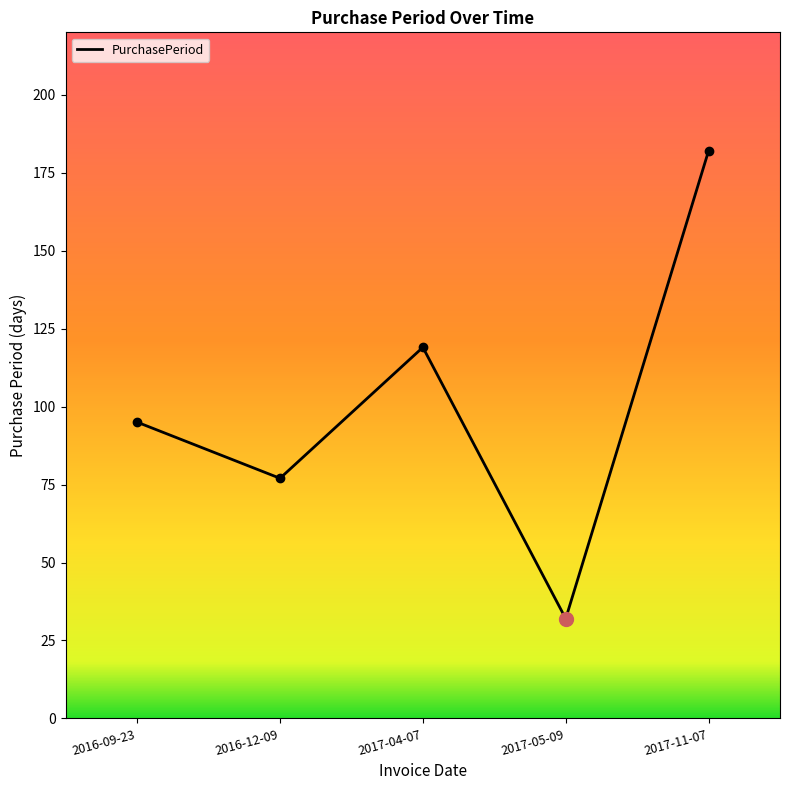

Where is the first local maximum?

2017-04-07